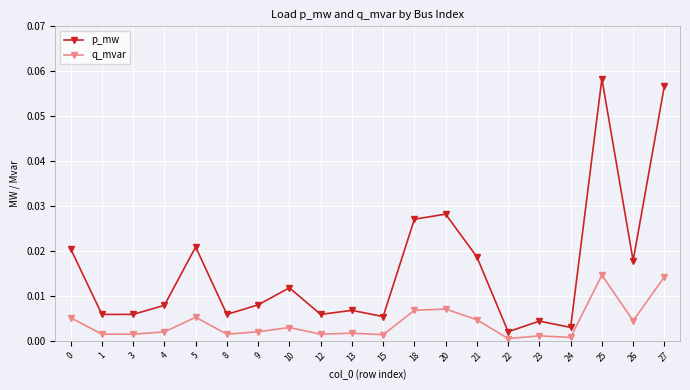

At which category is the sum across all series the highest?

25